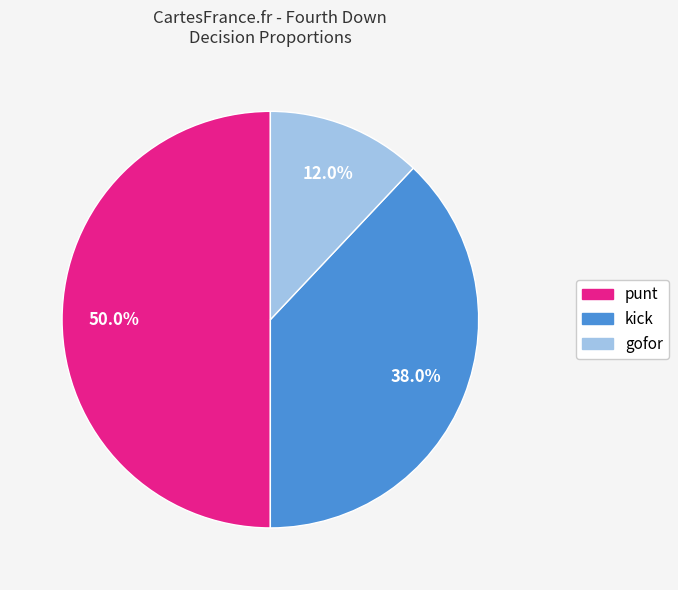

To the nearest percent, what percentage of the pie is gofor?

12%